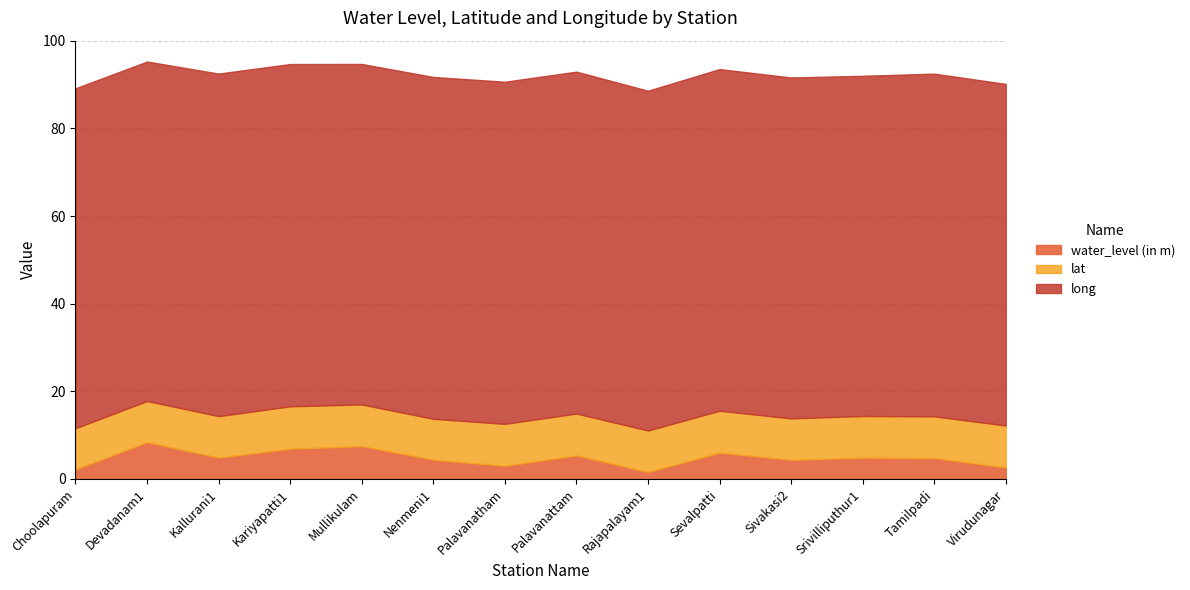

What is the average value of the lat series?

9.5